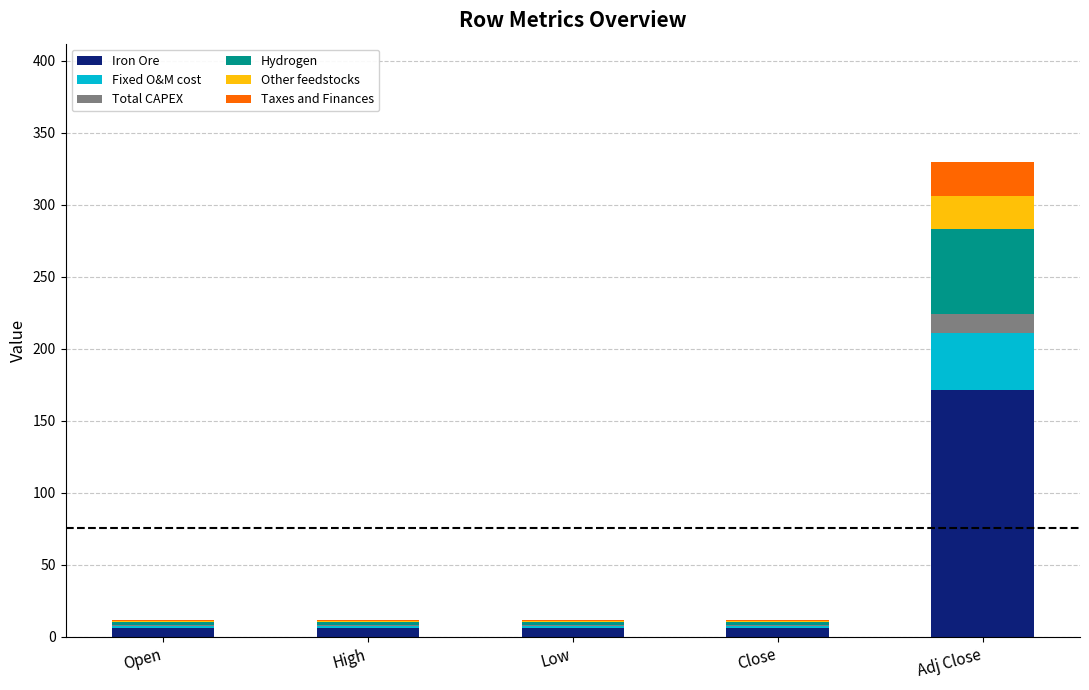

What is the sum of all Iron Ore values?

196.2